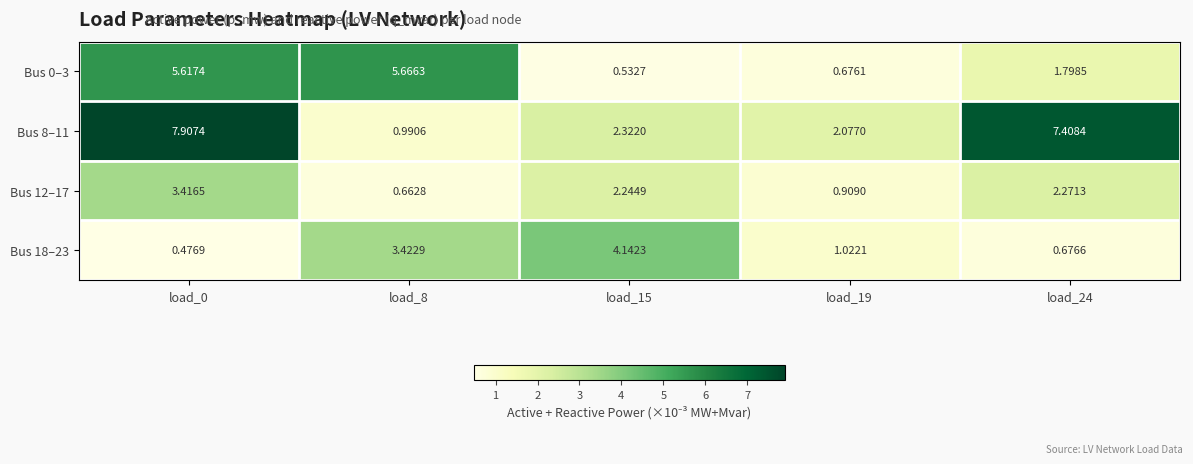

Is the value of Bus 18–23 at load_0 greater than the value of Bus 0–3 at load_15?

No